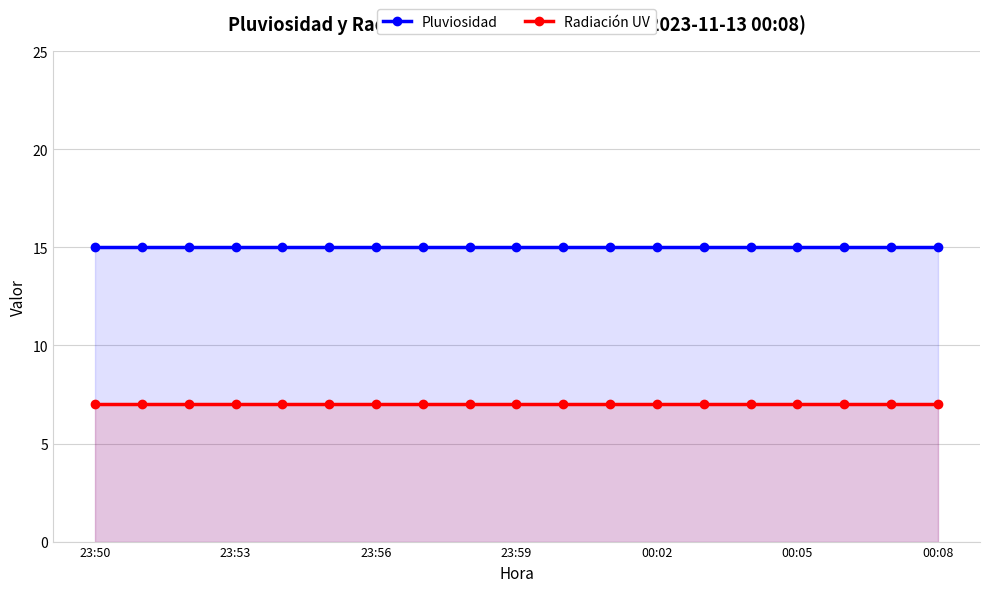

What is the value of the Pluviosidad point at the 4th from the left?

15